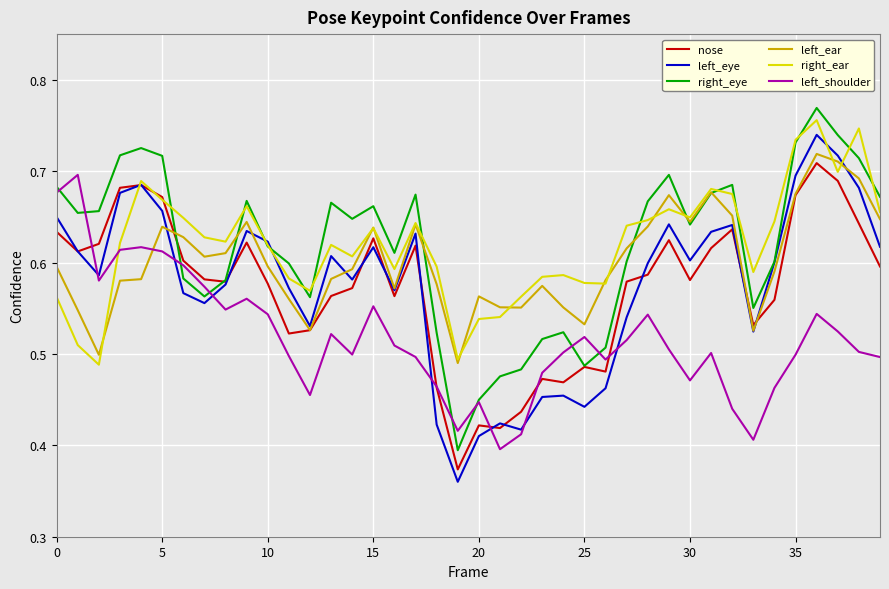

Which series has the widest spread of values?

left_eye